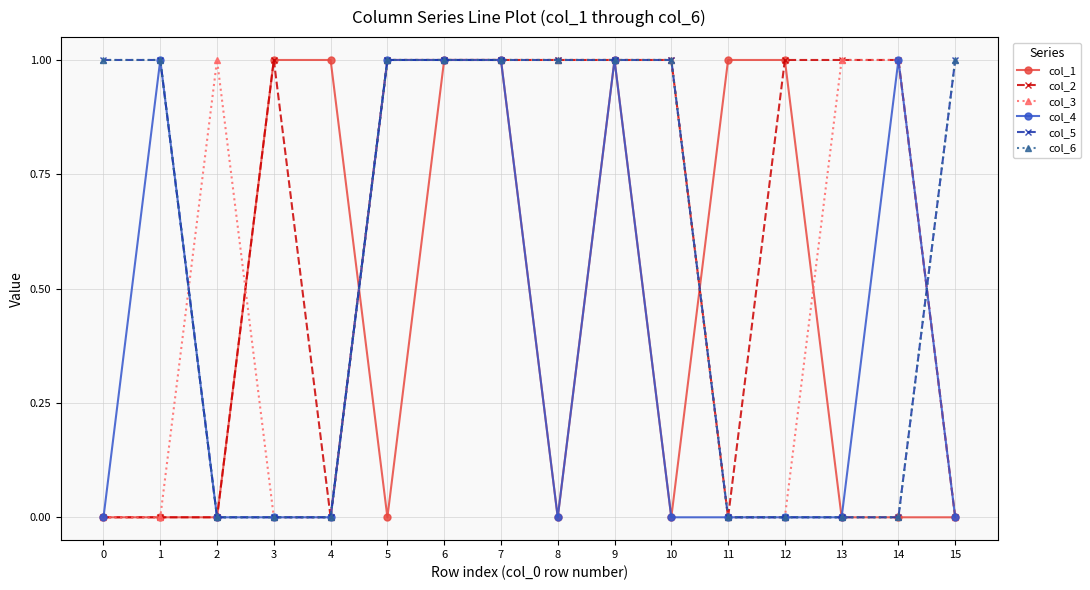

How many values in col_4 are above zero?

6